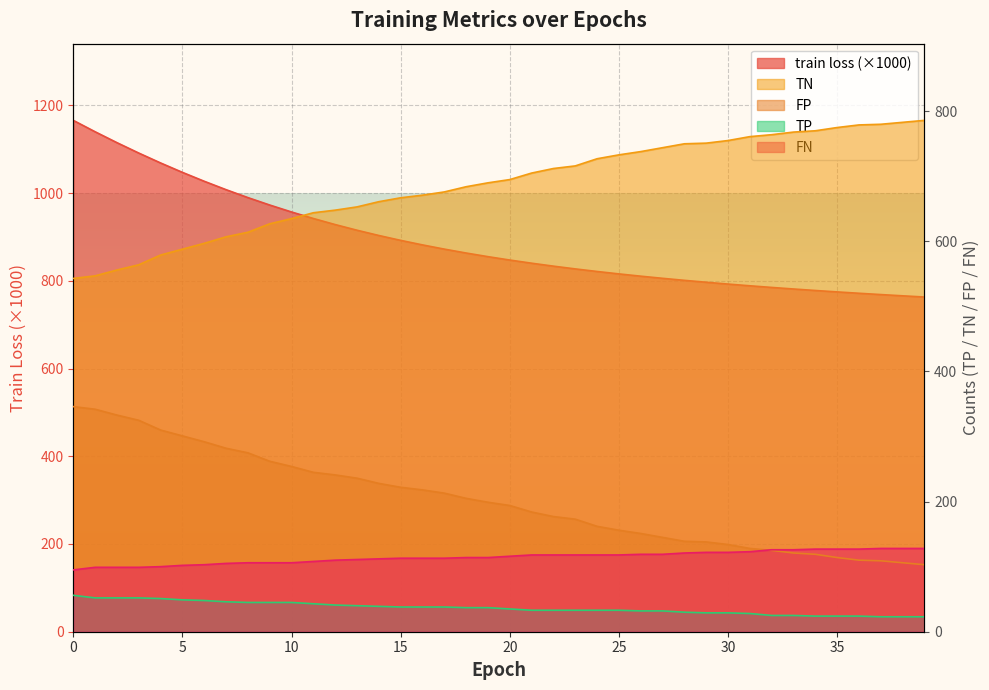

Count the number of categories in the chart.

40